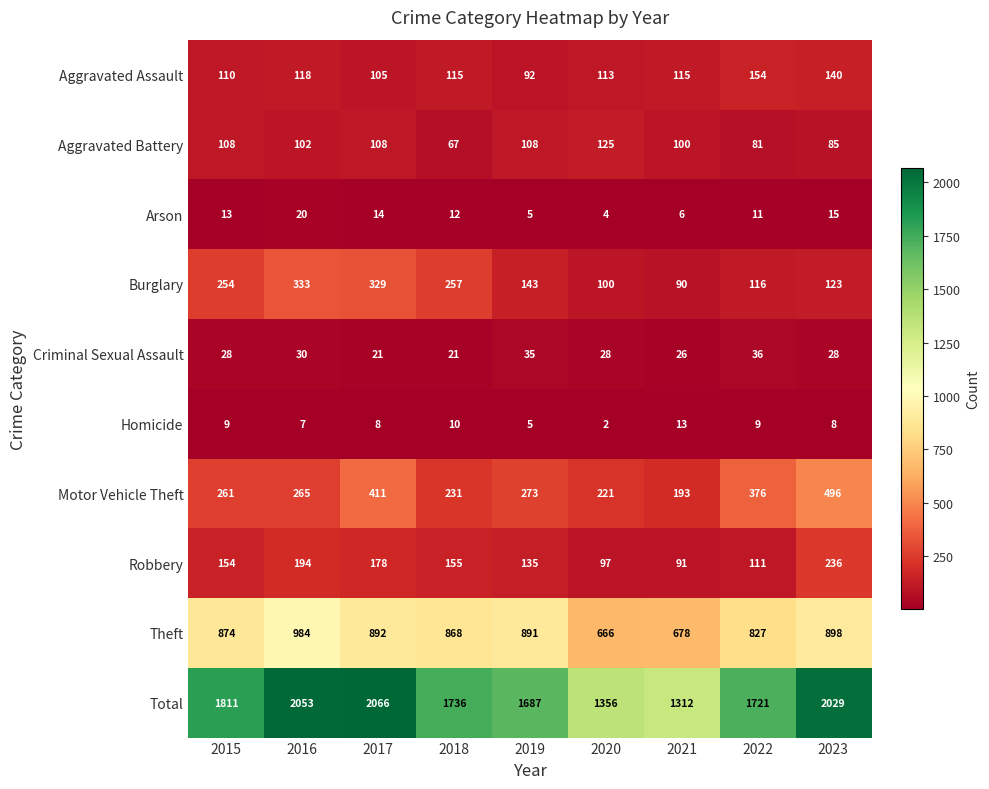

Which series has the widest spread of values?

Total